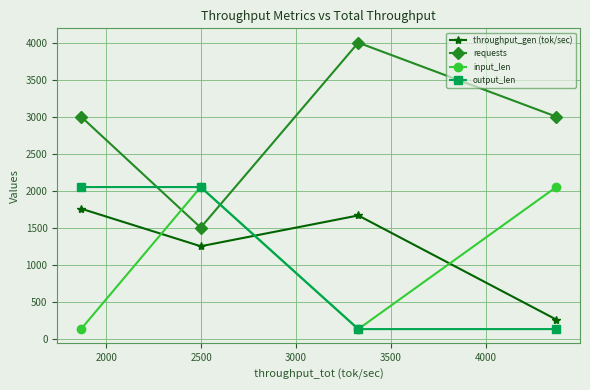

At how many categories does at least one series exceed 1479?

4